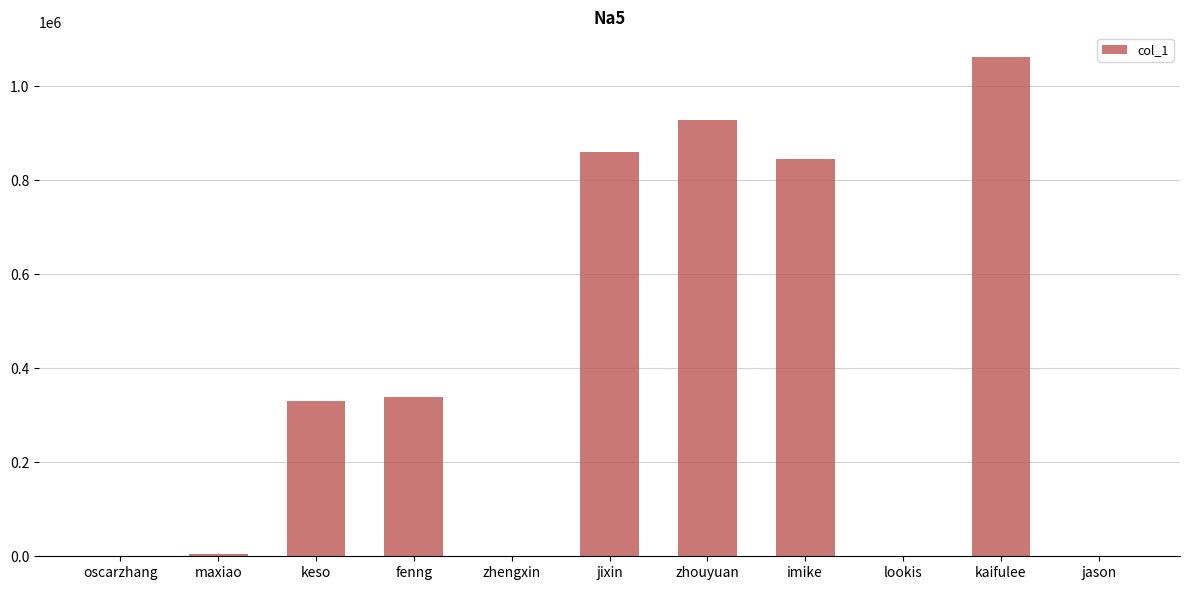

Count the number of categories in the chart.

11